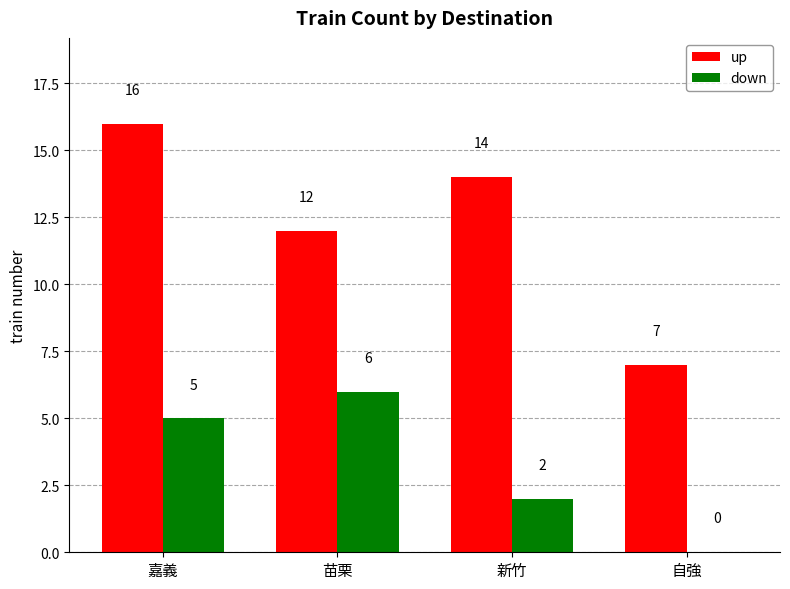

What are all the series names shown in the legend?

up, down